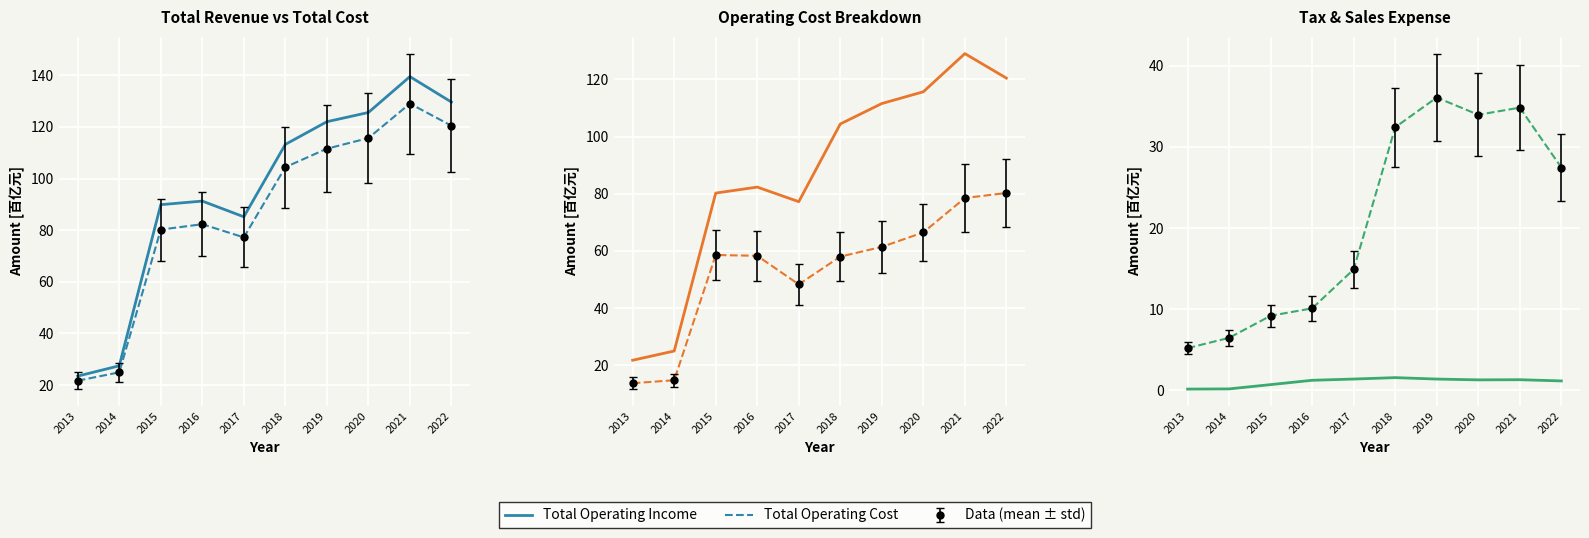

What is the value of the Operating Tax & Add point at the 4th from the left?

1.2